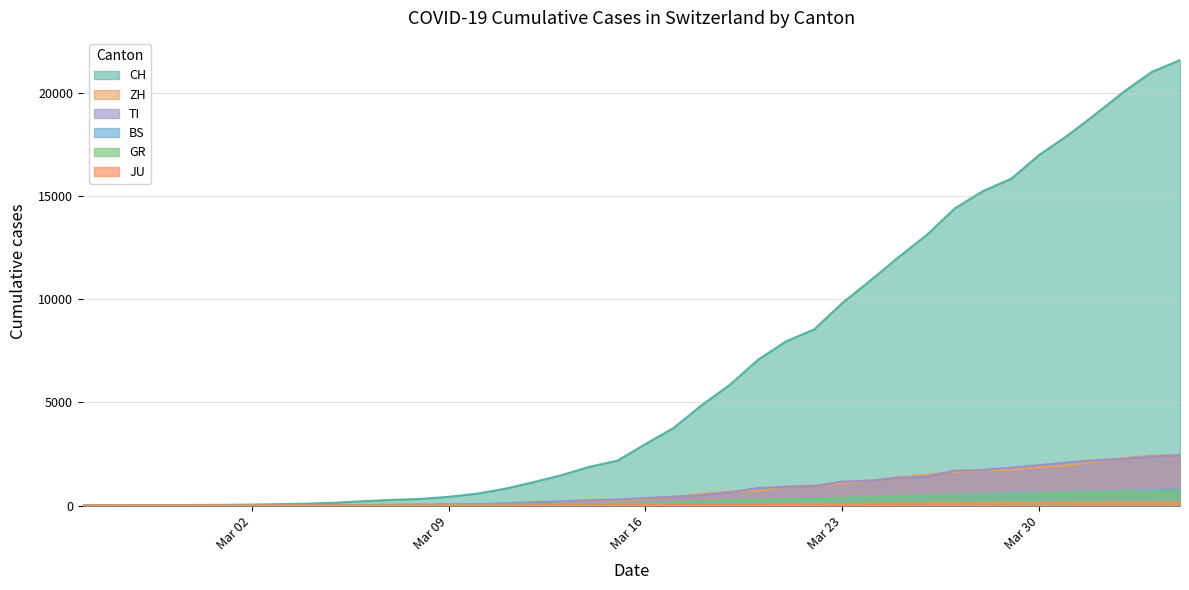

At how many categories does at least one series exceed 20832?

2